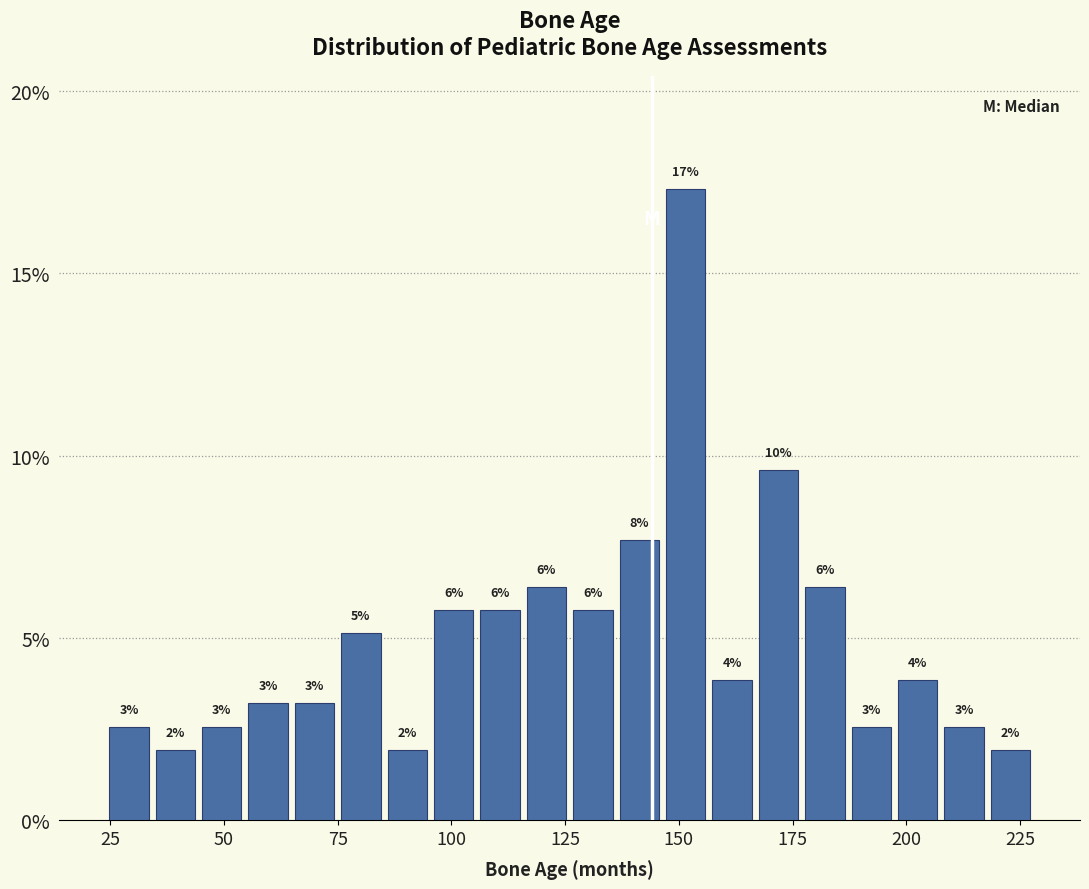

Around what value on the x-axis is the tallest bar? Give the approximate position of its centre, as read against the axis.

150